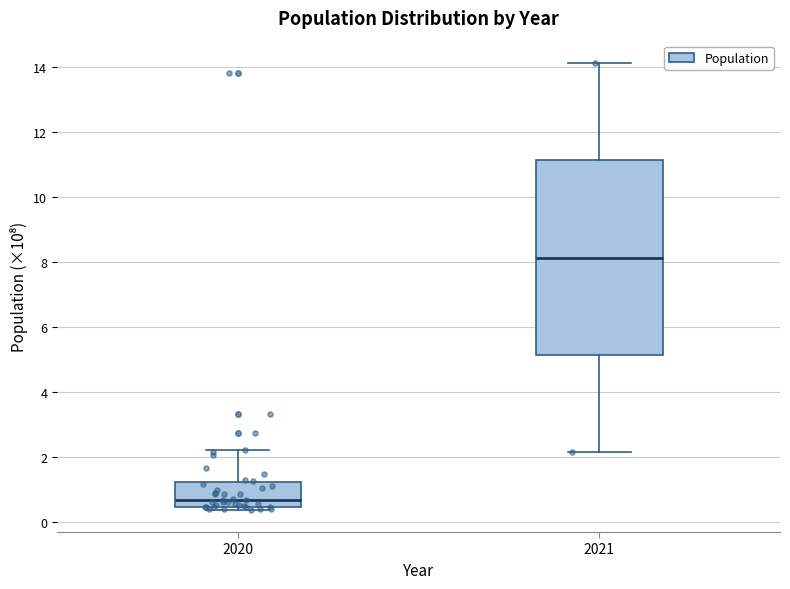

Reading left to right, read every box against the y-axis: the position of its median line, the range the box covers, and the ends of its whiskers. The values are not printed on the chart, so give them approximately, as read against the axis.

2020: median 0.6, box 0.4 to 1.2, whiskers 0.4 (just below the box's lower edge) to 2.2
2021: median 8.2, box 5.2 to 11.2, whiskers 2.2 to 14.2